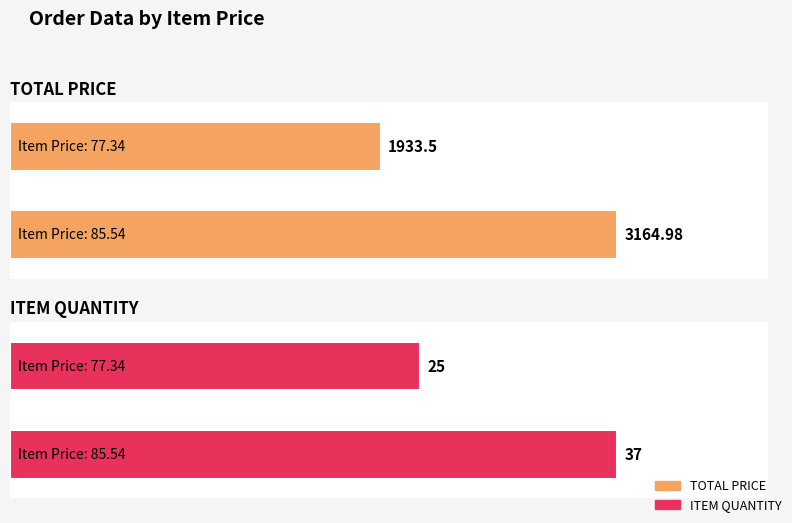

Which series changed the most between 77.34 and 85.54?

TOTAL PRICE